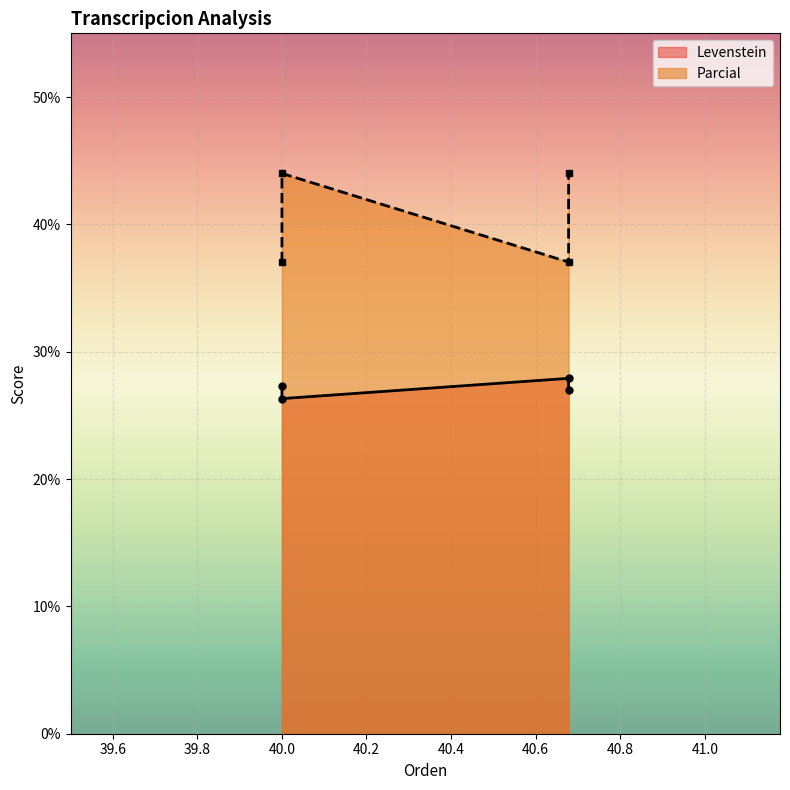

What is the sum of all Parcial values?

162.1